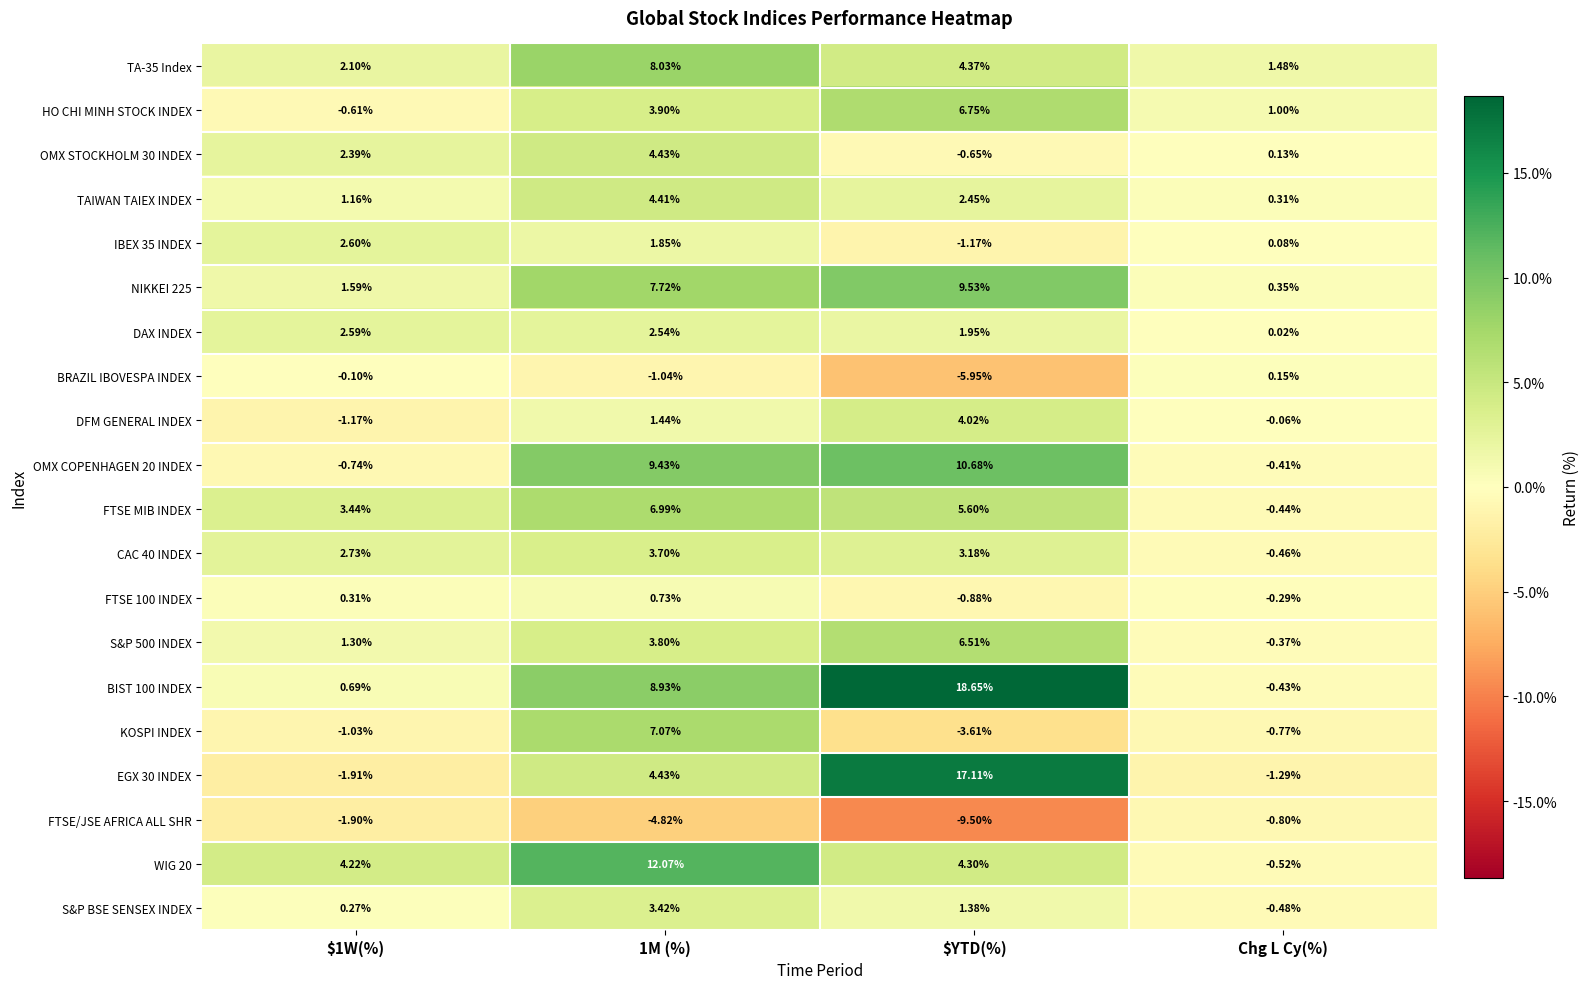

Is the value of BIST 100 INDEX at Chg L Cy(%) greater than the value of HO CHI MINH STOCK INDEX at Chg L Cy(%)?

No